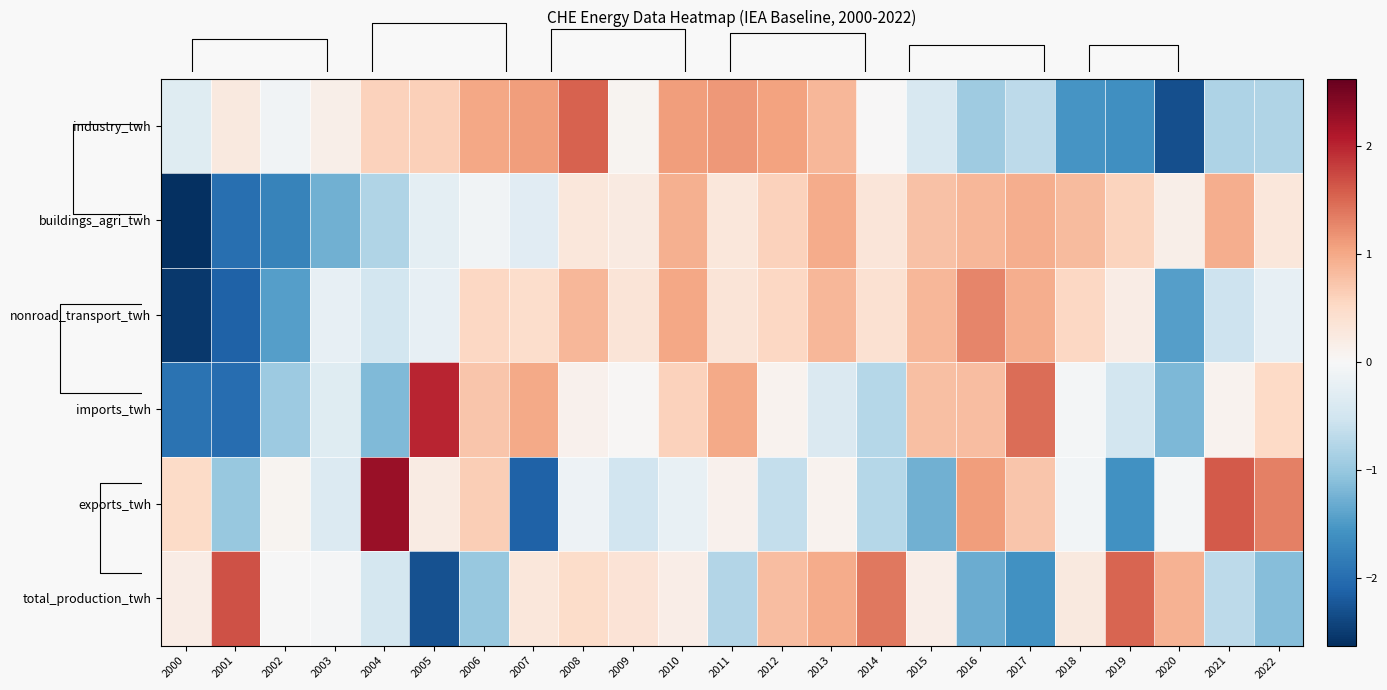

What is the minimum value for buildings_agri_twh?

-2.6